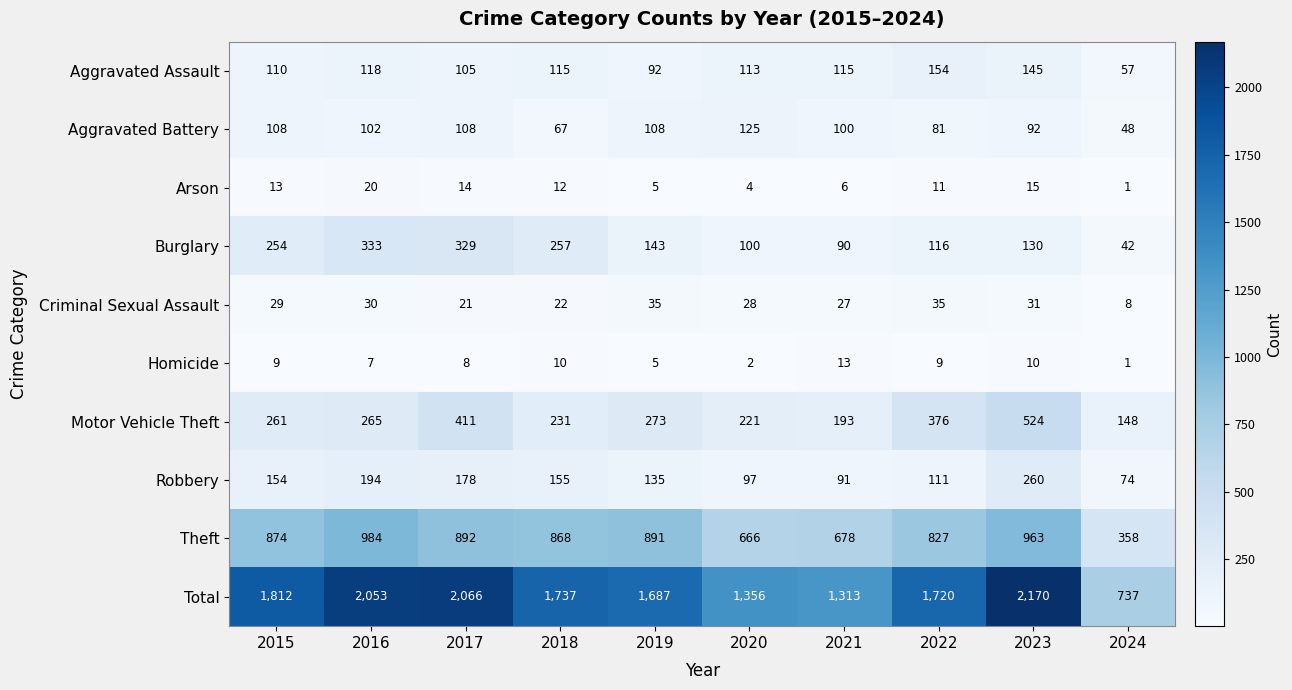

What is the spread (max minus min) of values at 2018?

1727